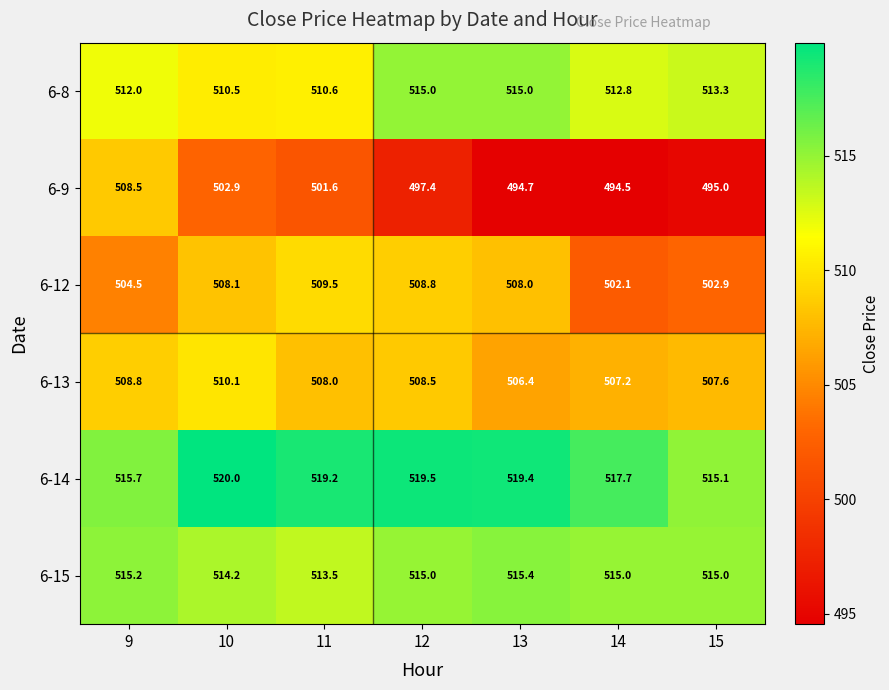

What is the sum of all 6-9 values?

3494.6